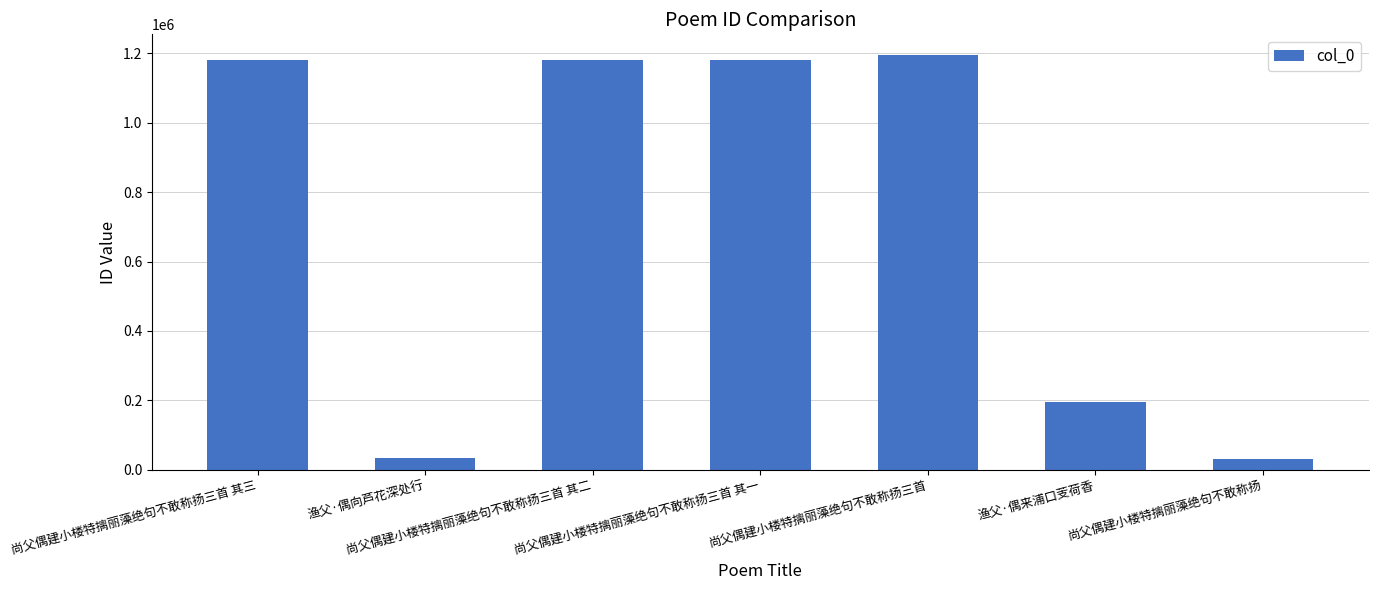

What is the average value?

713363